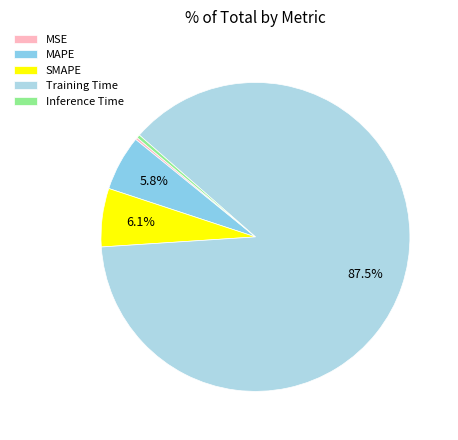

Which slice is the largest?

Training Time